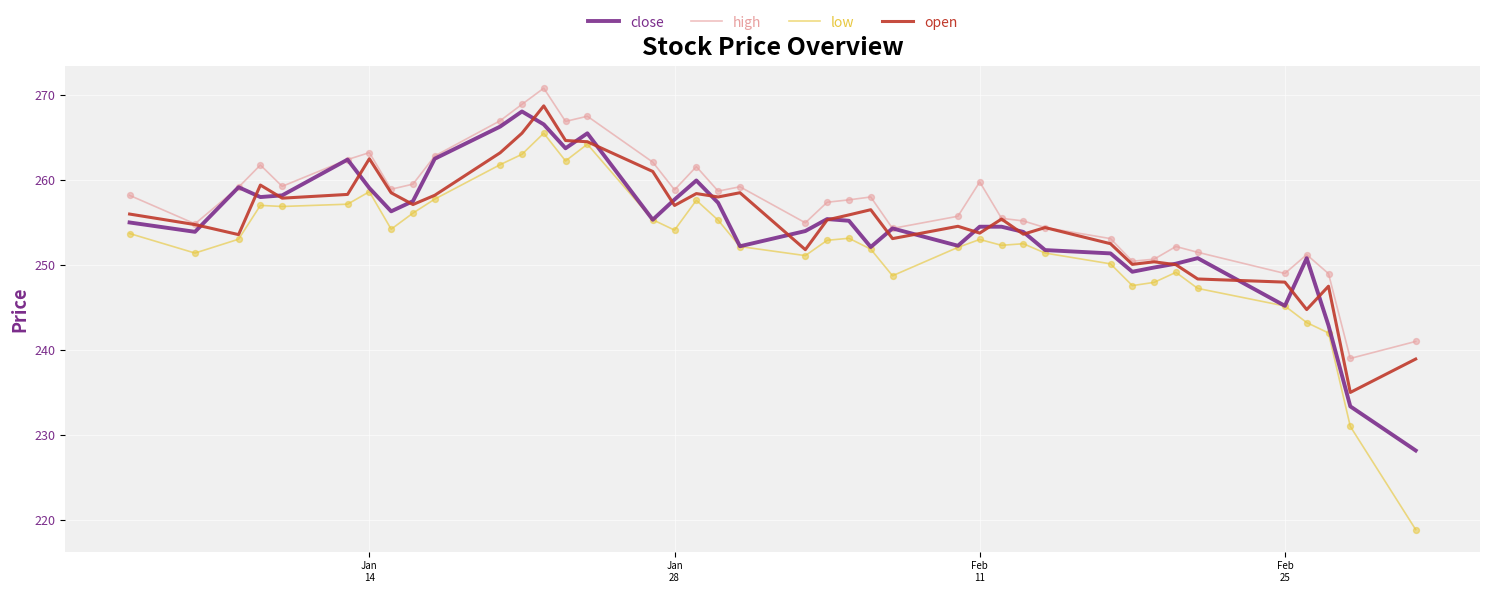

What is the maximum value shown in the chart?

270.8